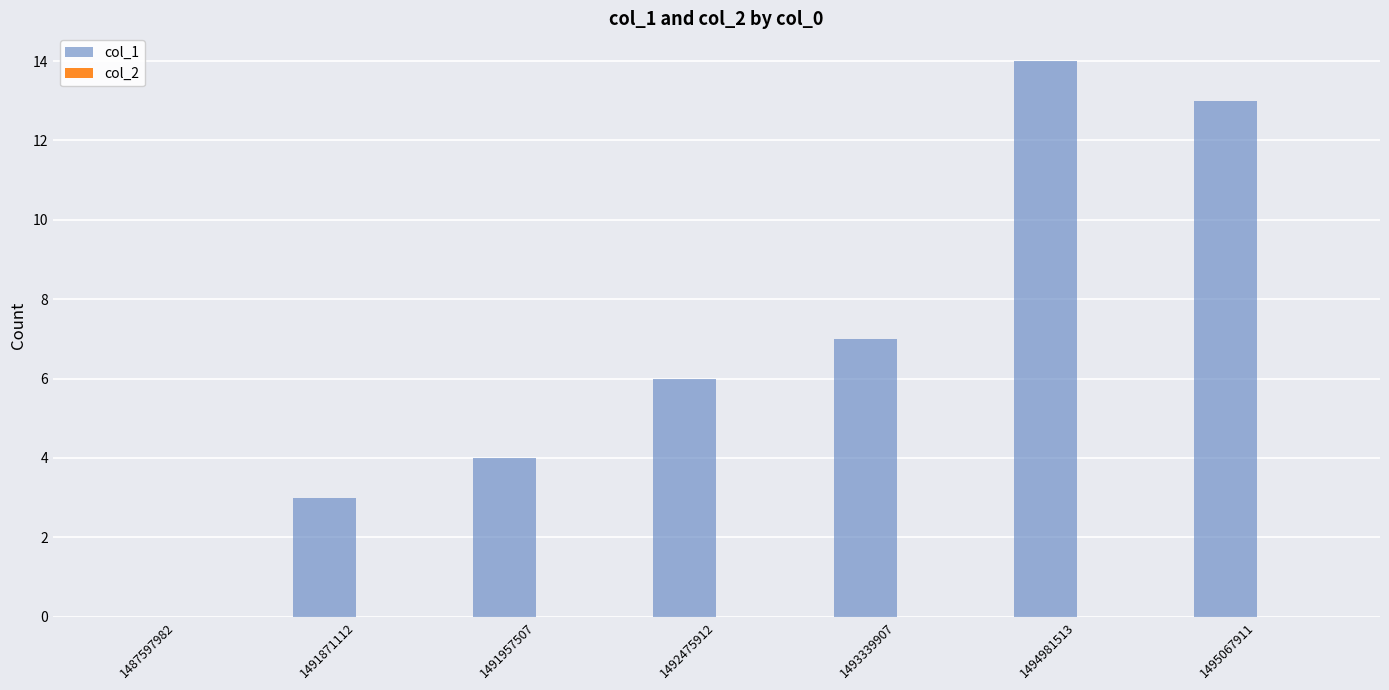

What is the sum of the values at 1495067911 and 1487597982?

13